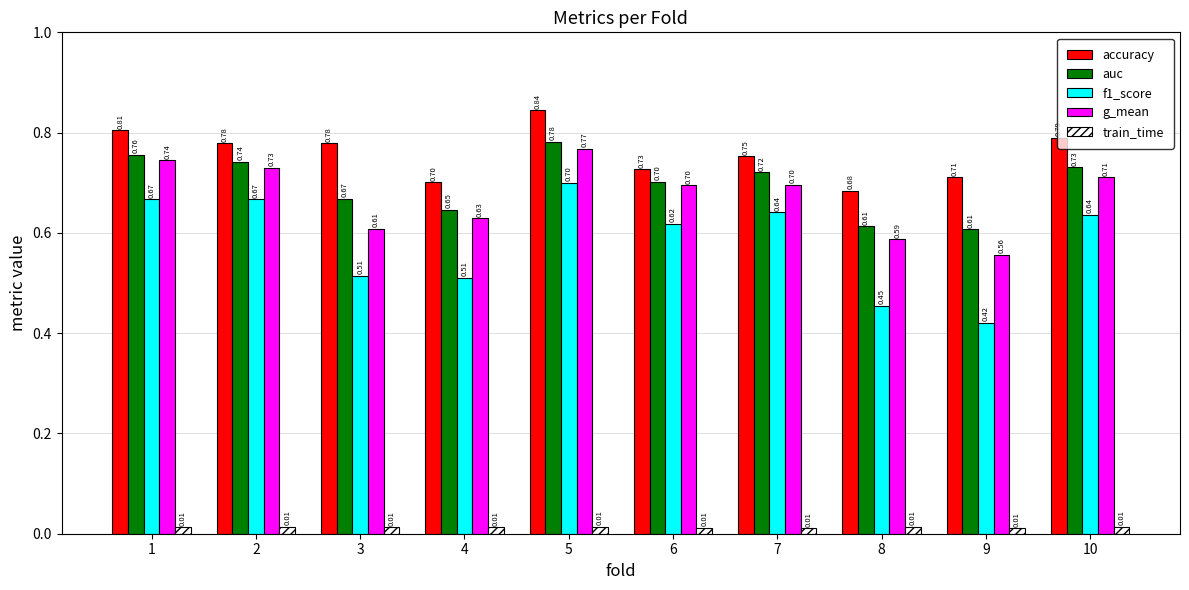

Between 2 and 3, which series saw the biggest shift?

f1_score